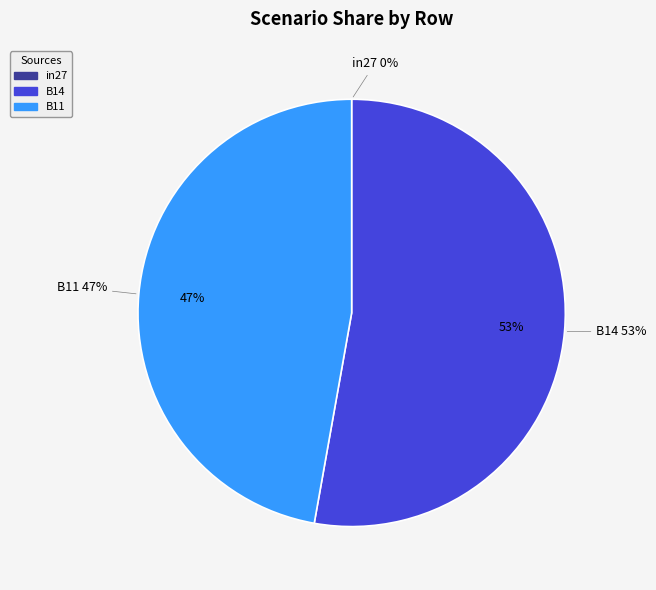

To the nearest percent, what is the difference between the in27 and B14 slice percentages?

53%